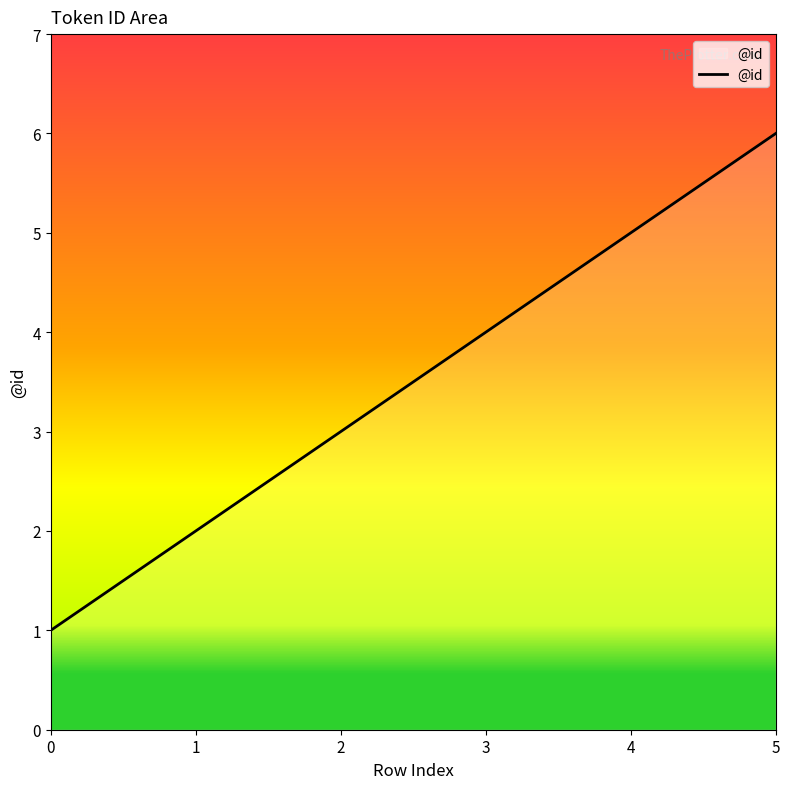

The value at 0 is 1. True or false?

True